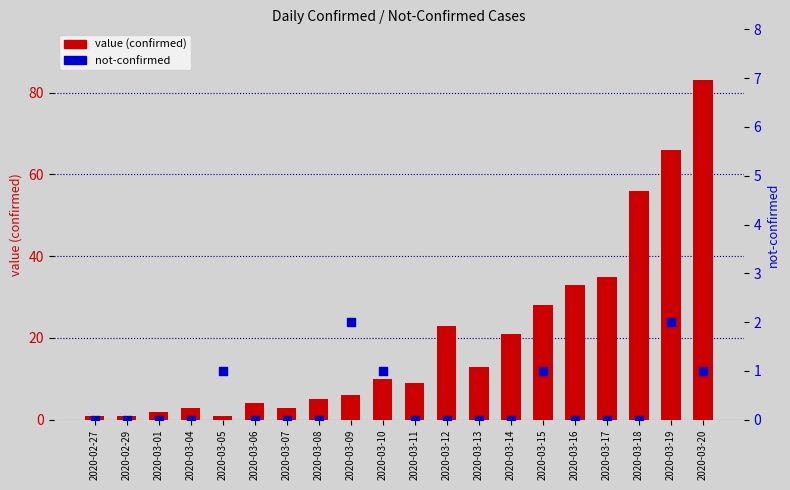

Which series reaches the minimum Y coordinate?

not-confirmed